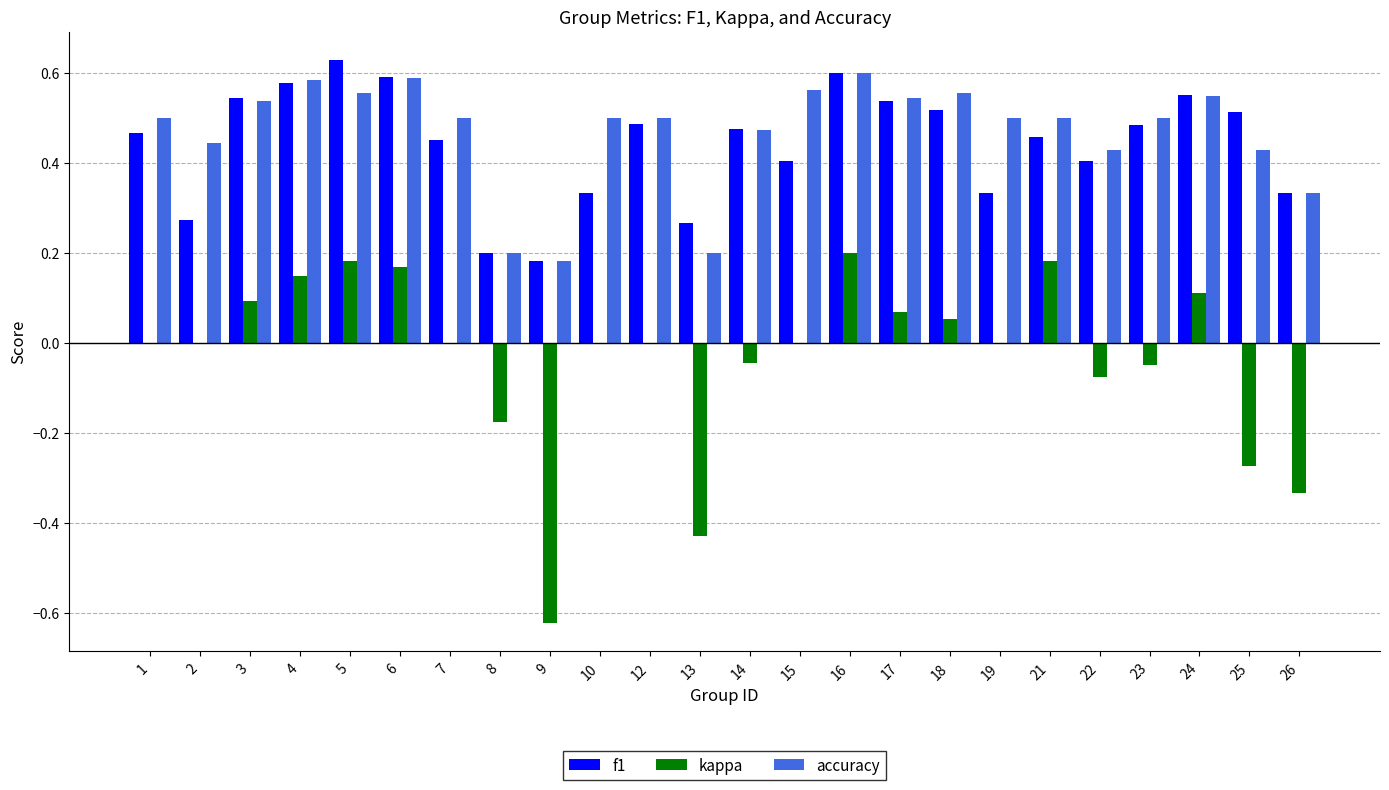

What are all the series names shown in the legend?

f1, kappa, accuracy